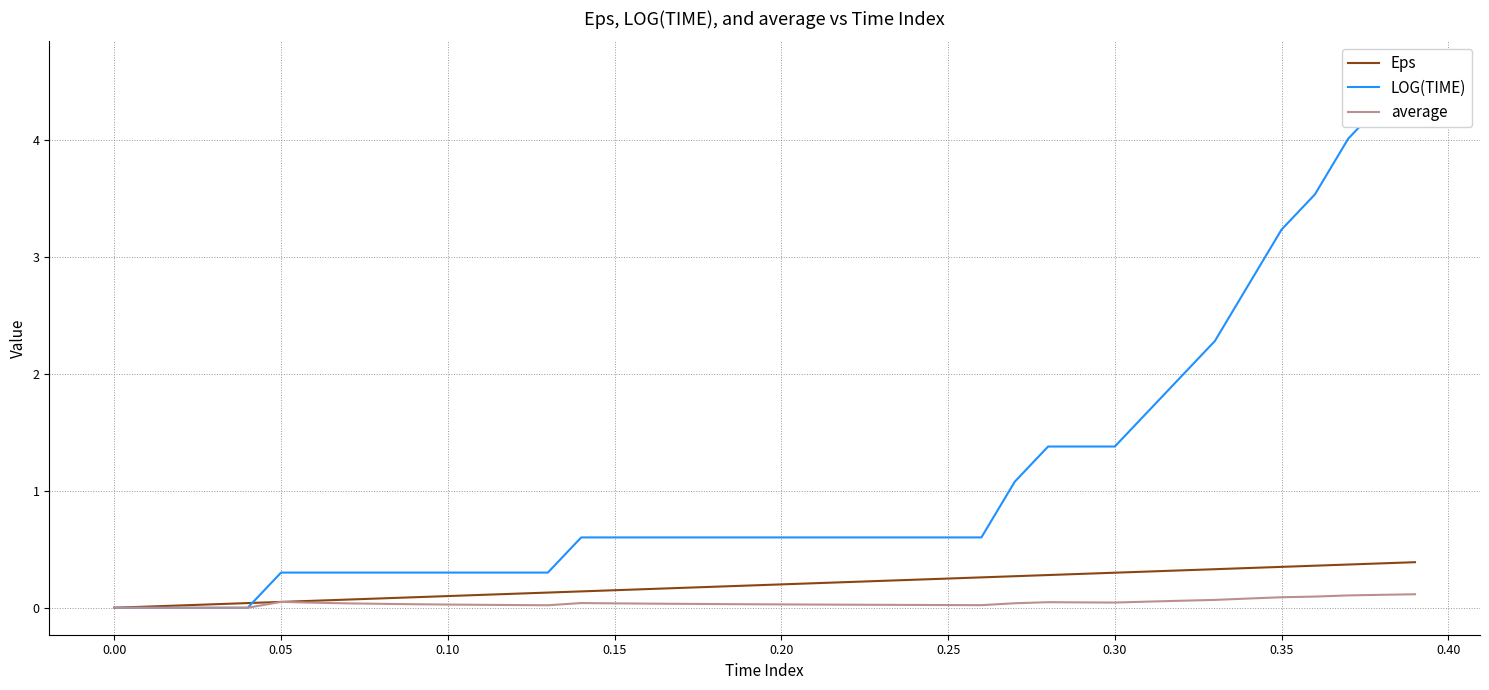

The value of Eps at 0.00 is 0.0. True or false?

True